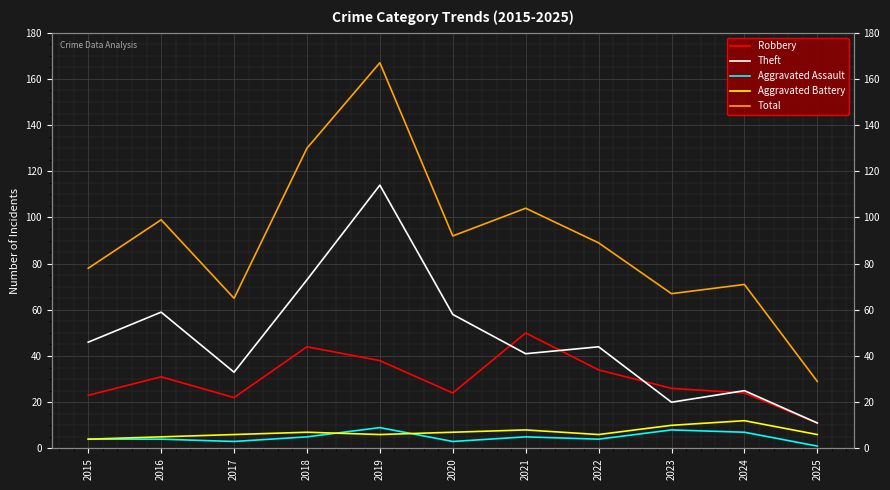

What is the total value across all series at 2016?

198